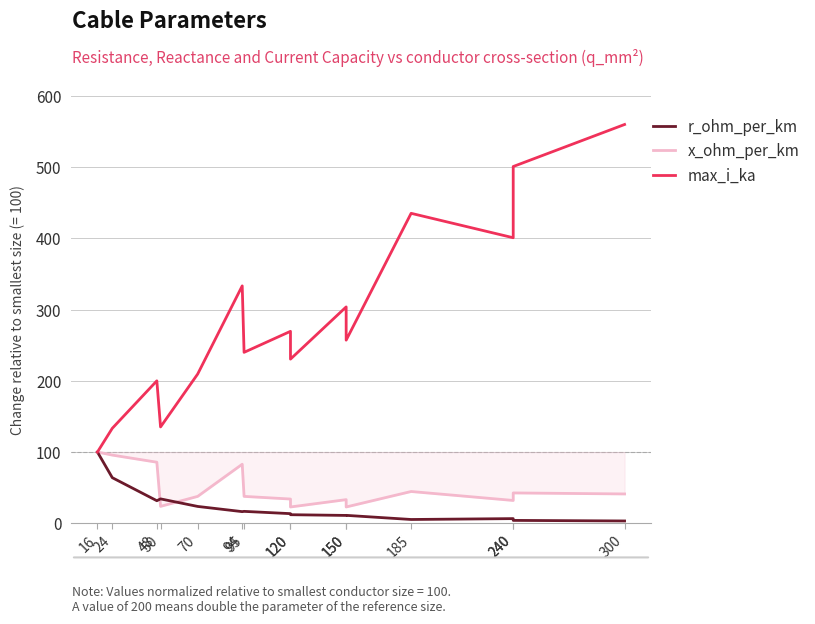

What is the sum of the max_i_ka values at 240 and 120?

731.4